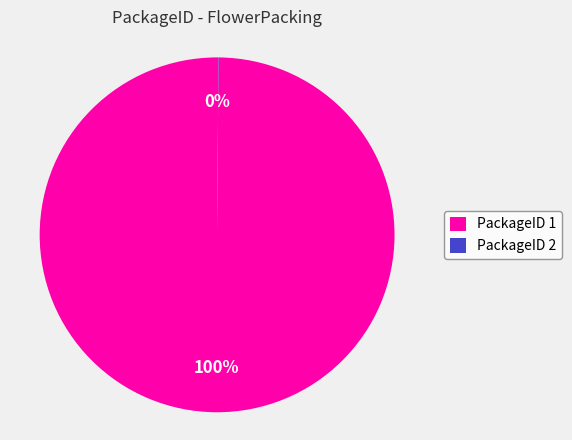

Does any single category account for the majority?

Yes